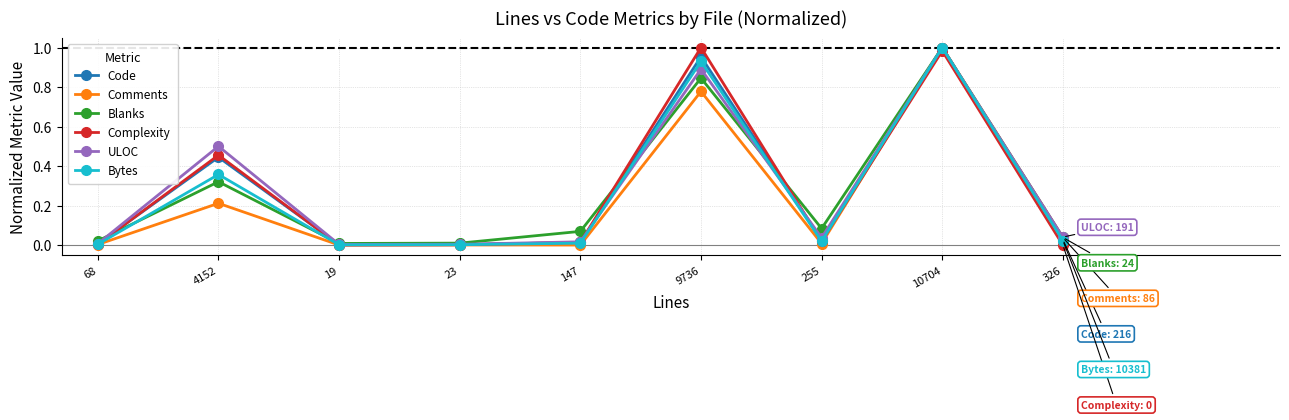

At which category is the sum across all series the highest?

10704